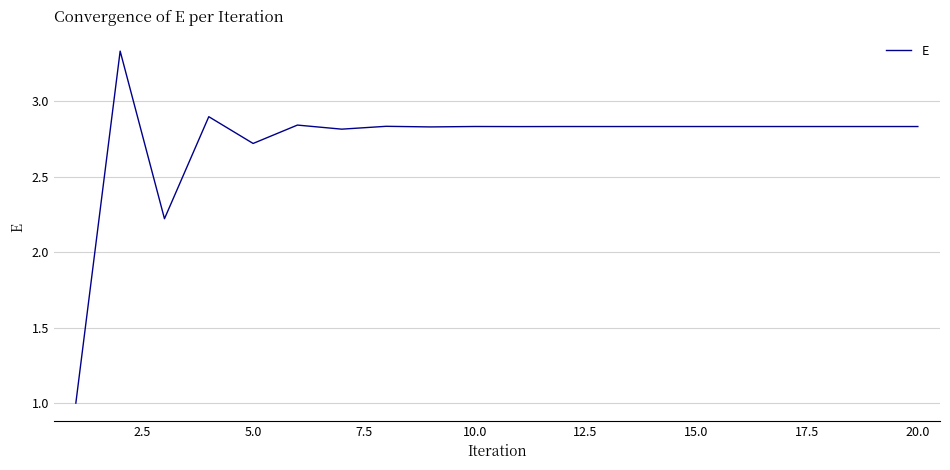

What is the smallest value displayed?

1.0